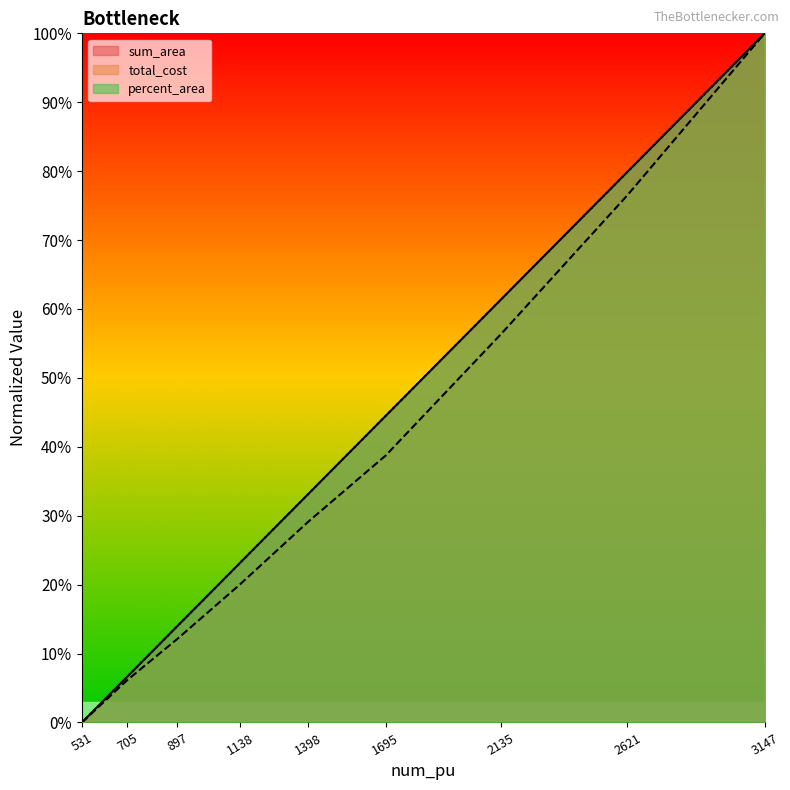

At which category does the chart reach its peak across all series?

3147